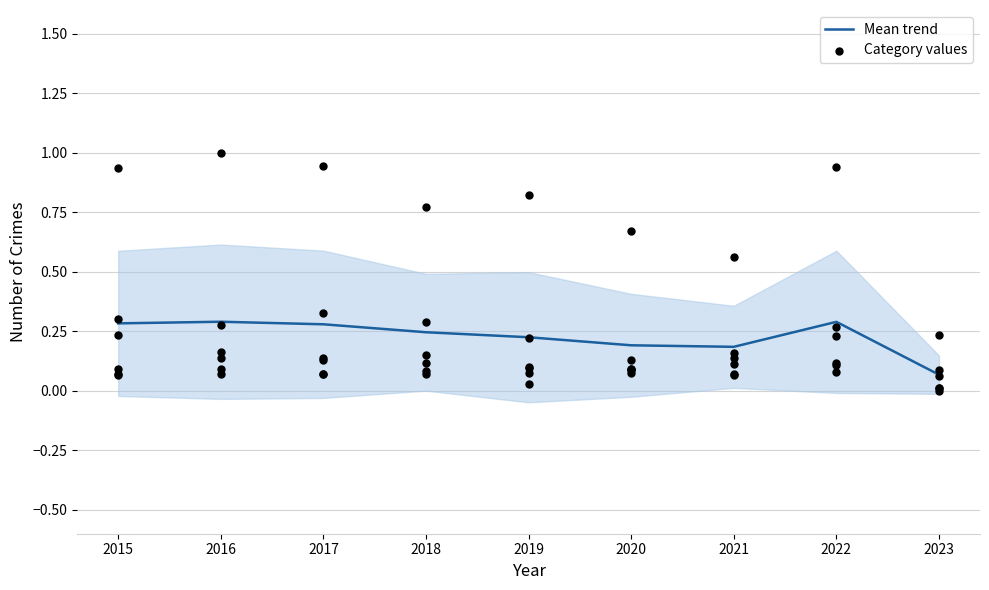

Between 2021 and 2019, which is larger?

2019